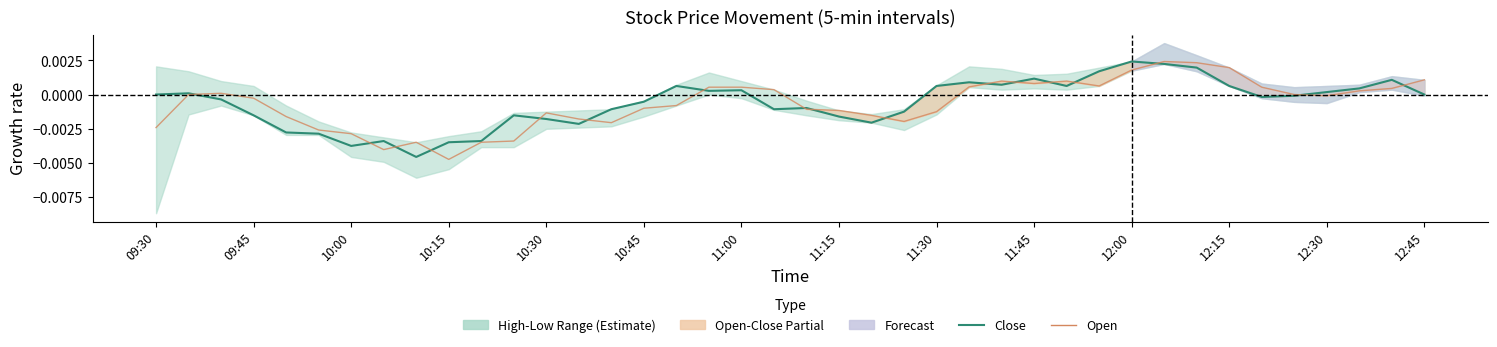

Which series has the largest total across all categories?

Close